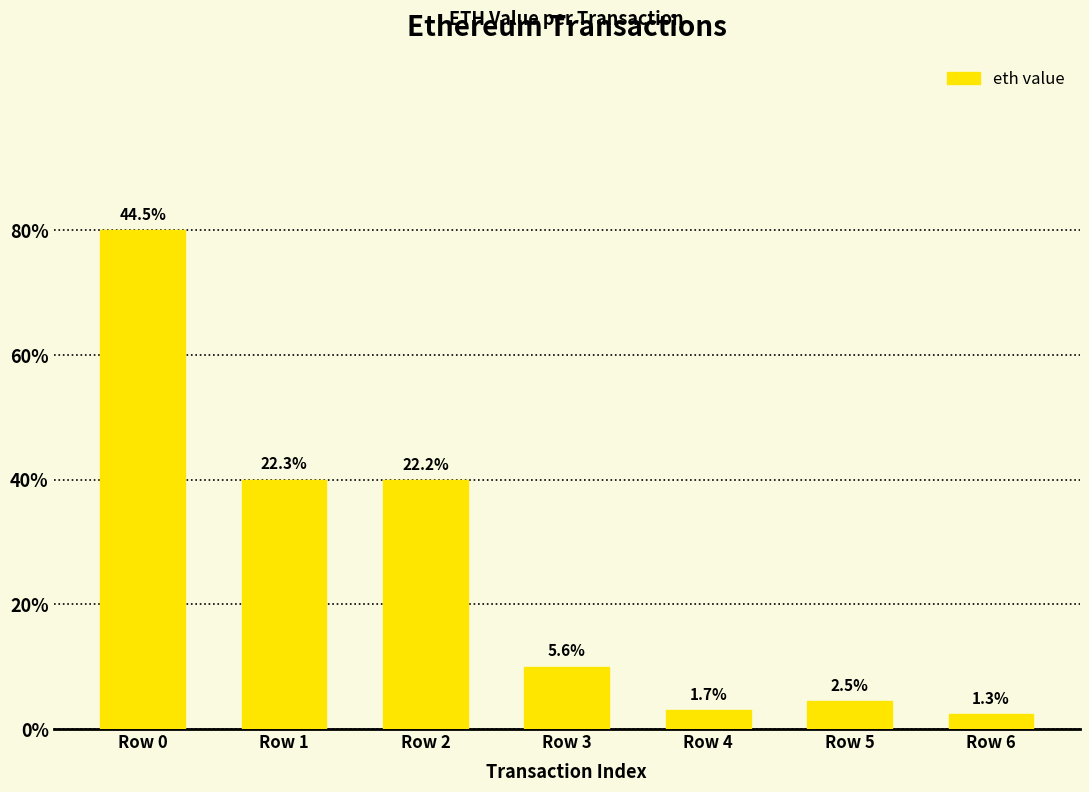

Is it true that the value at Row 4 is 0.0?

False